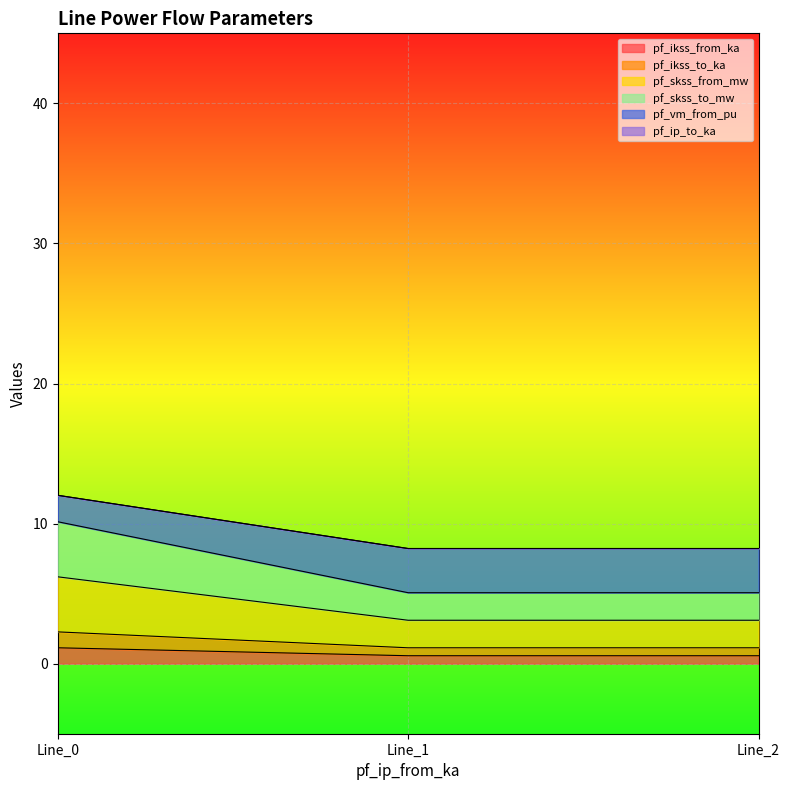

Rank the categories by pf_vm_from_pu value from highest to lowest.

Line_0, Line_2, Line_1